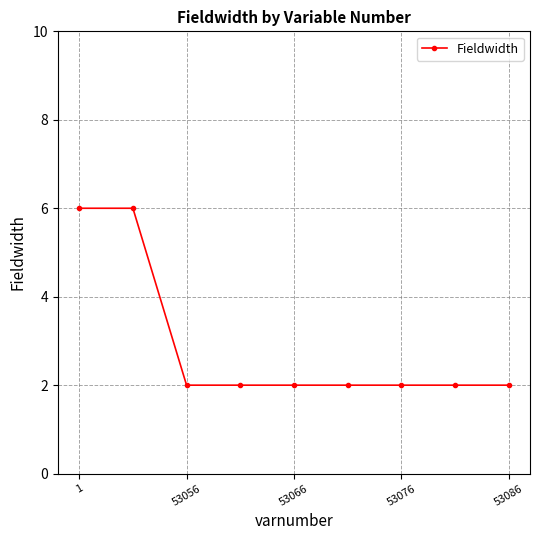

What is the value of the 3rd point from the left?

2